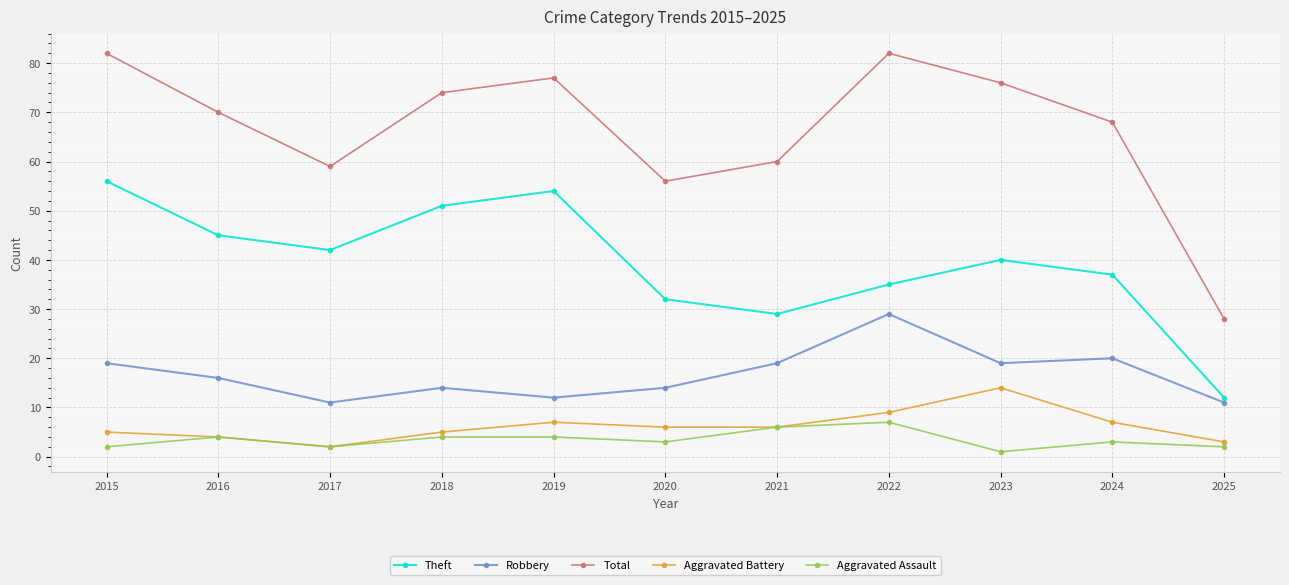

What is the sum of the Total values at 2015 and 2017?

141